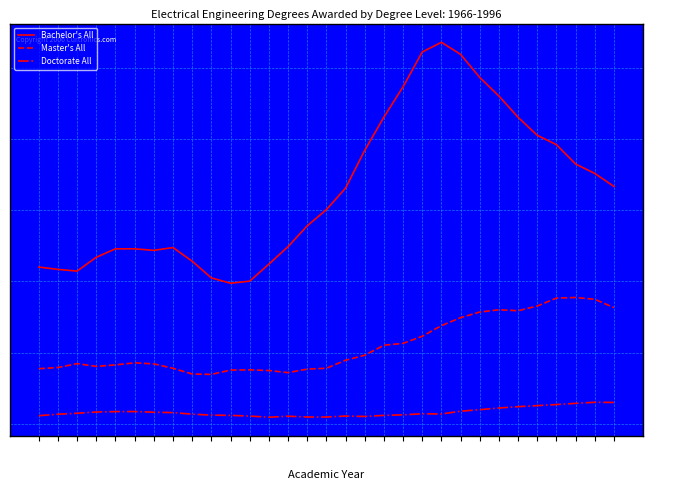

Rank the series by their average value, from lowest to highest.

Doctorate All, Master's All, Bachelor's All